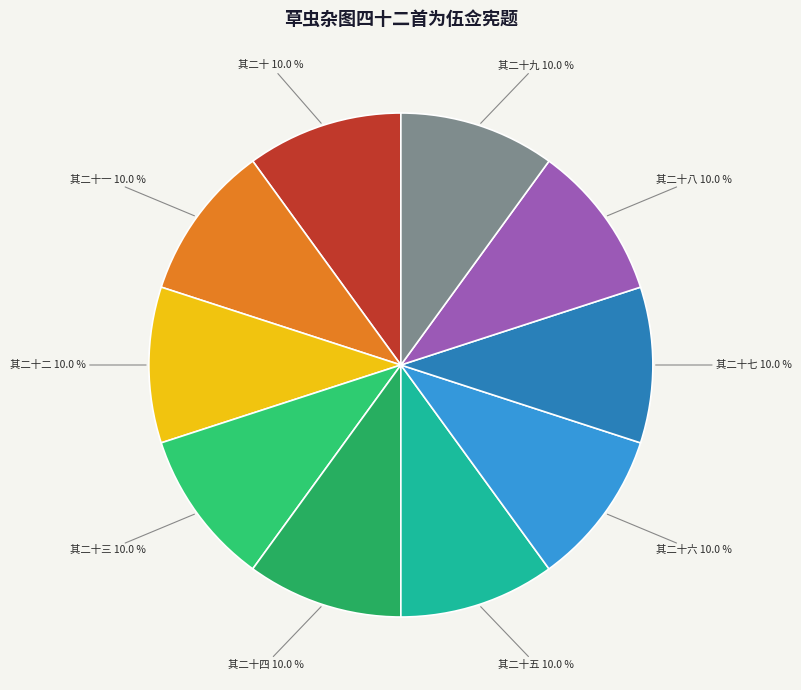

To the nearest percent, what portion does 其二十一 represent?

10%